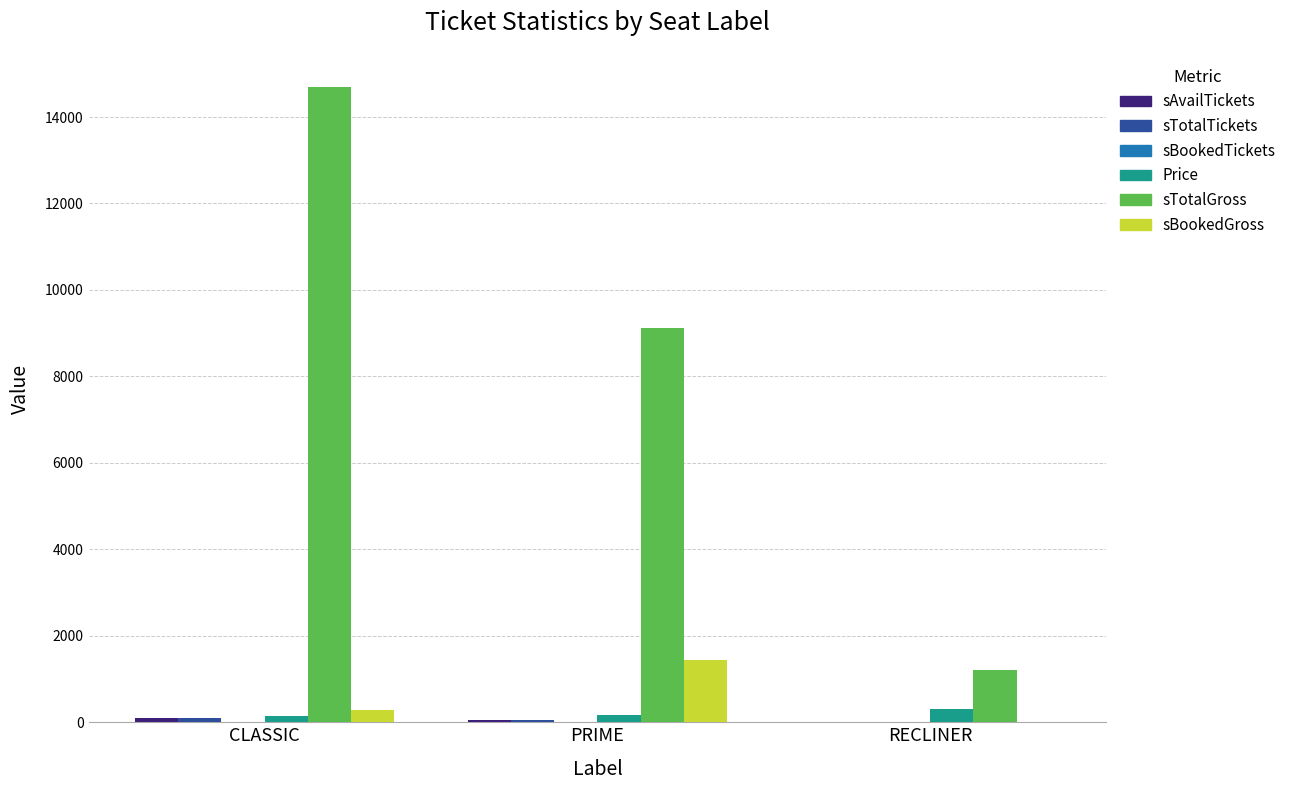

Which series changed the most between CLASSIC and PRIME?

sTotalGross